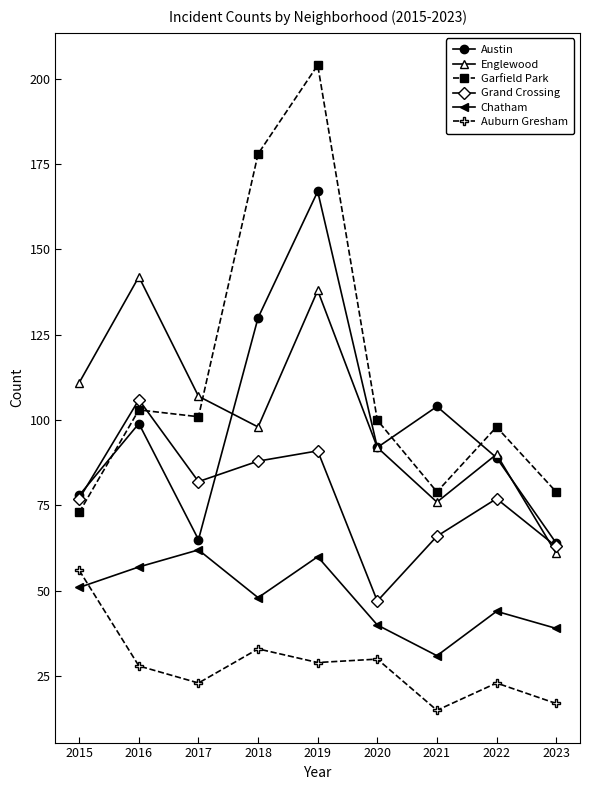

In Austin, how many points are lower than both neighbors (excluding endpoints)?

2